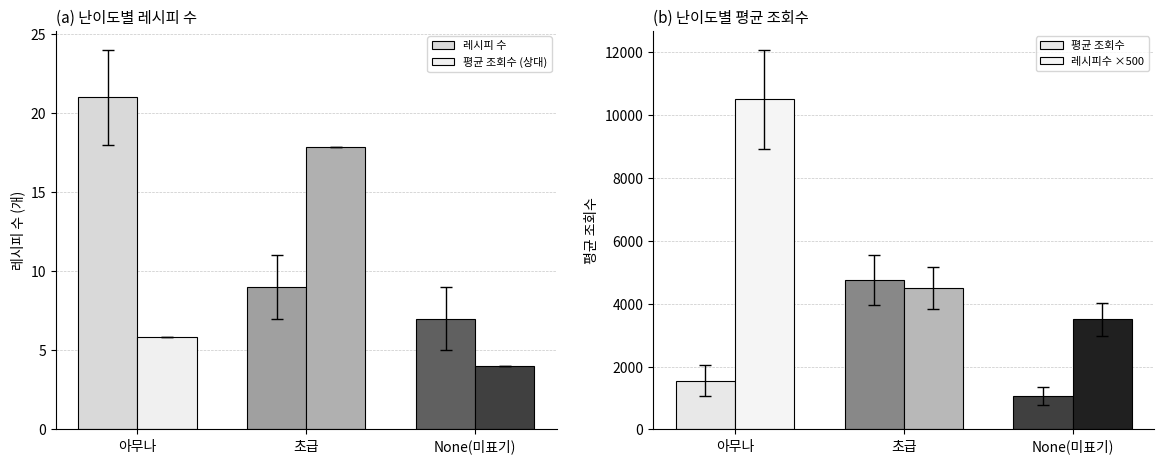

At which label does 레시피 수 first exceed 9?

아무나